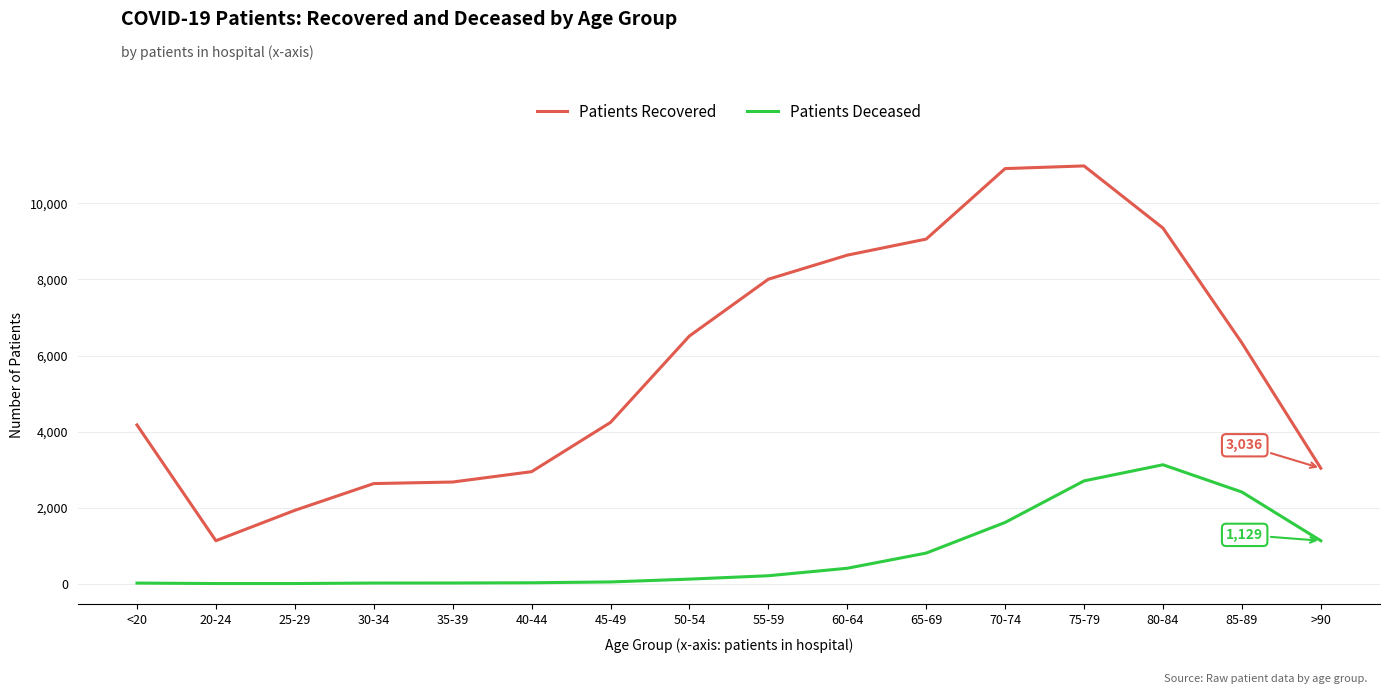

At which category is the sum across all series the highest?

75-79